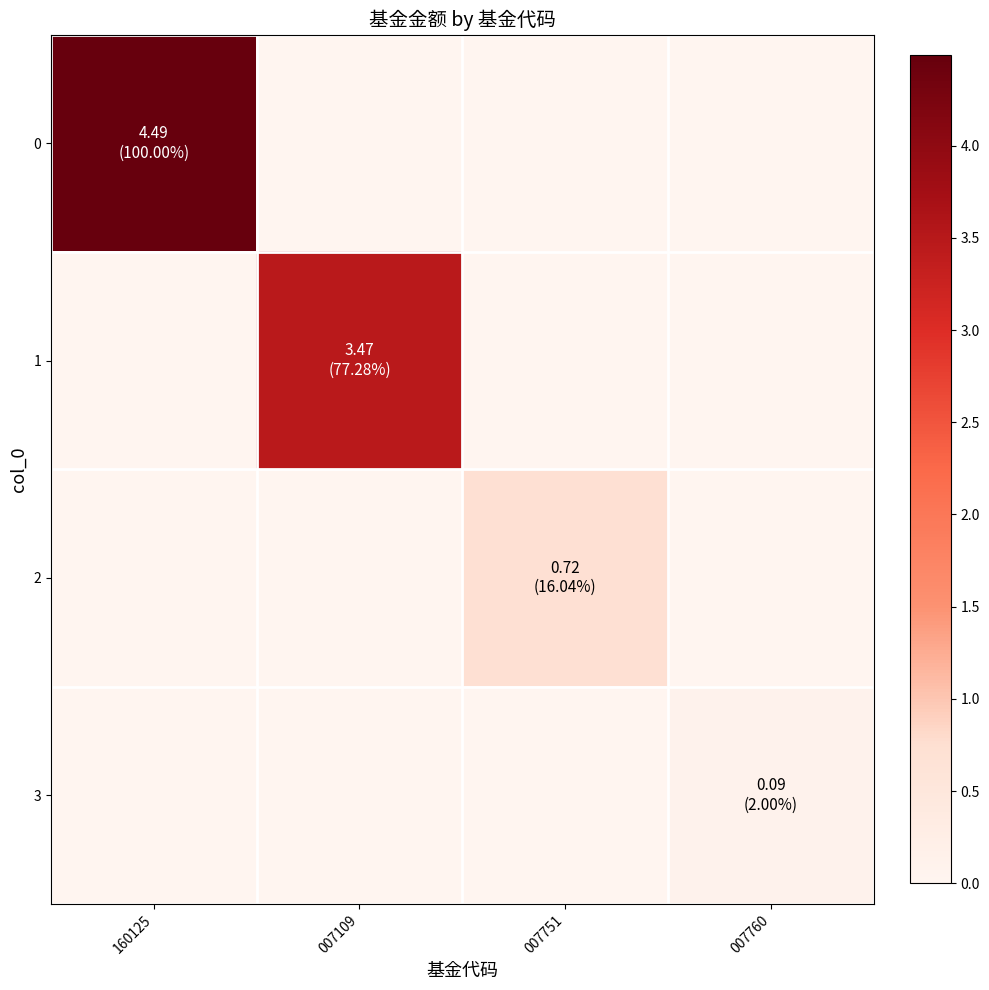

Which series changed the most between 007109 and 007751?

1